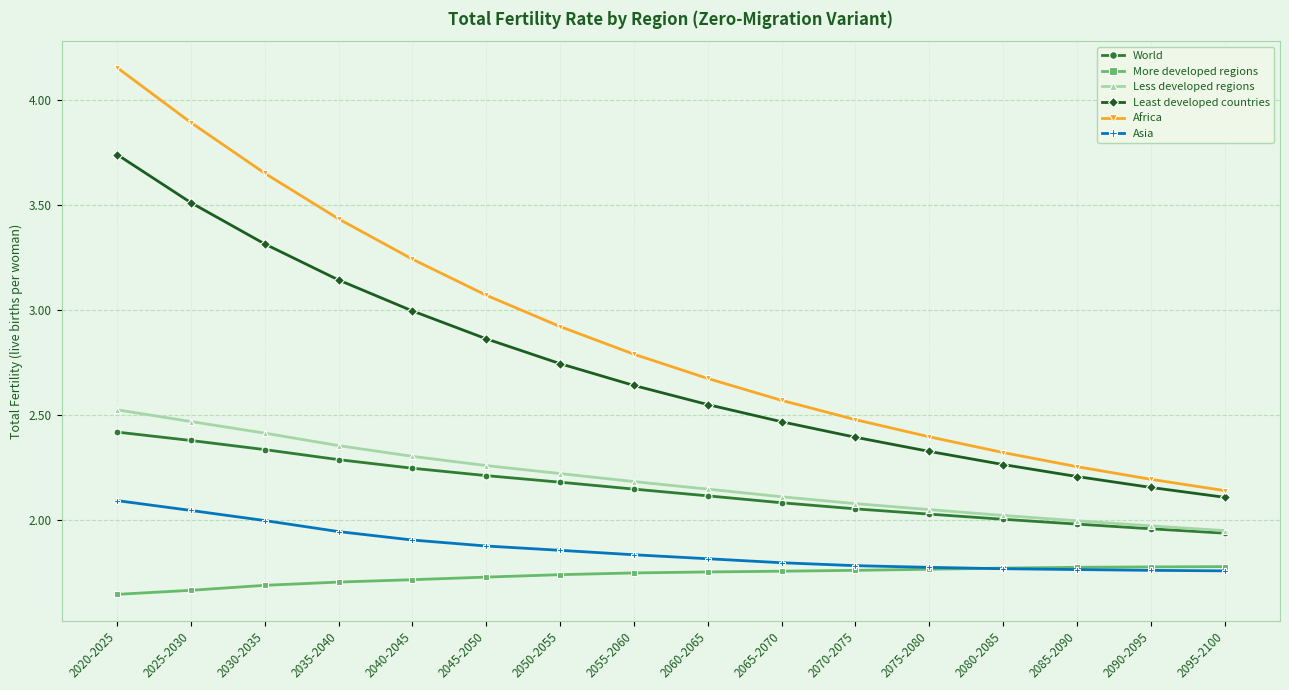

True or false: More developed regions and Least developed countries intersect in this chart.

False